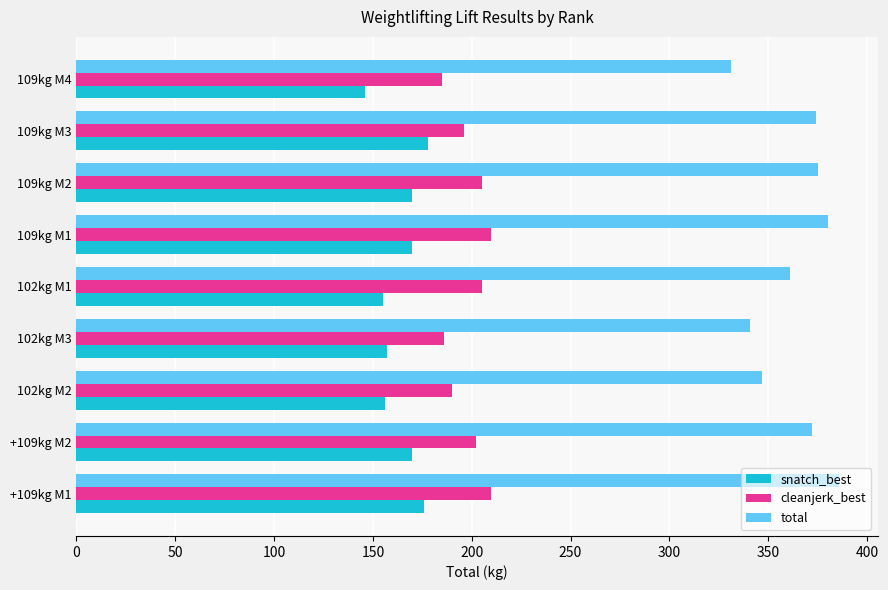

What is the difference between the maximum and minimum values in the snatch_best series?

32